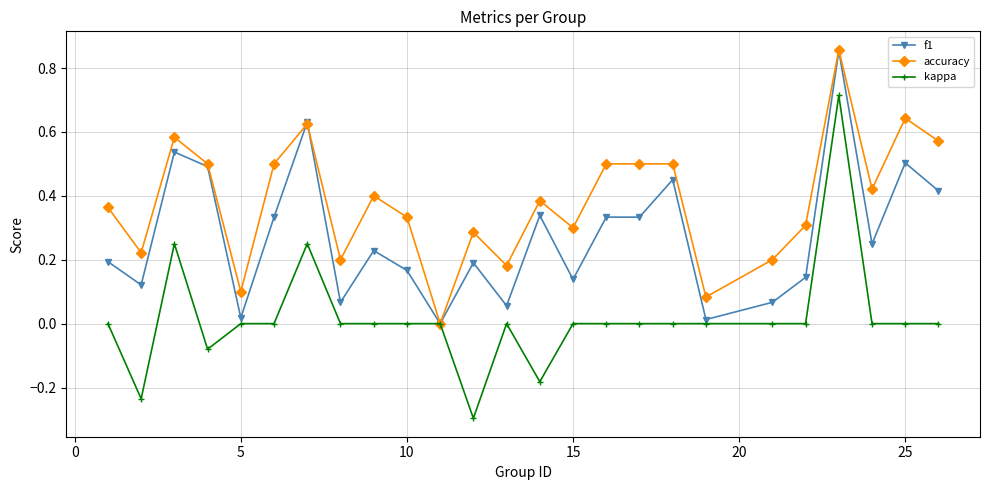

What is the lowest value of the kappa series?

-0.3